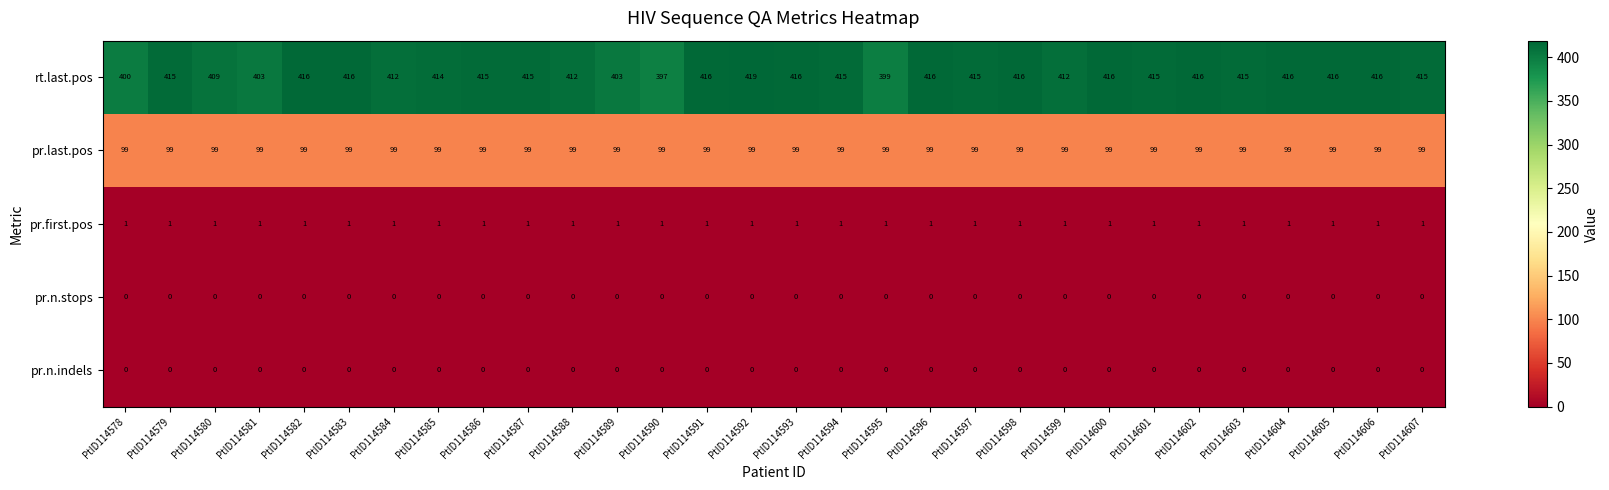

At how many categories does at least one series exceed 128?

30